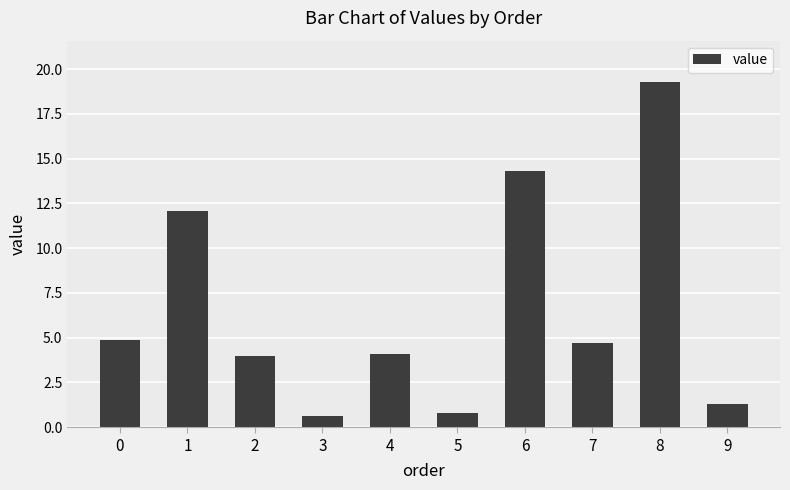

Is it true that the value at 4 is 6.6?

False